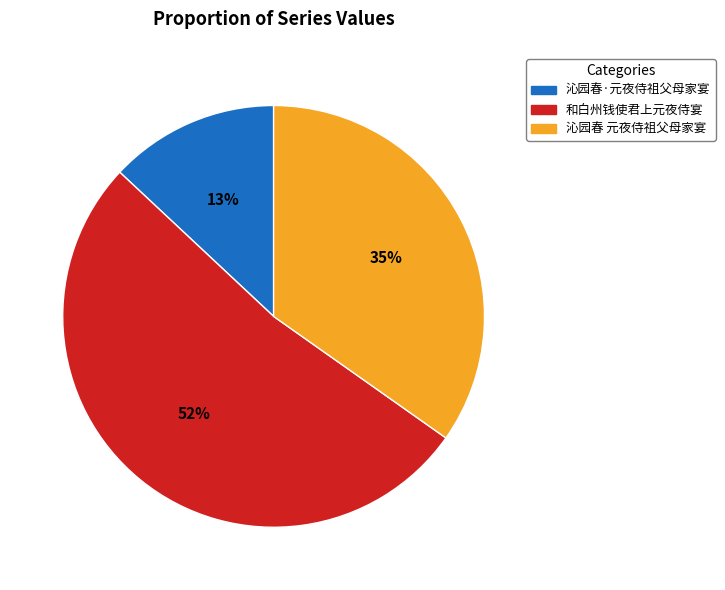

Rank the categories by value from highest to lowest.

和白州钱使君上元夜侍宴, 沁园春 元夜侍祖父母家宴, 沁园春·元夜侍祖父母家宴